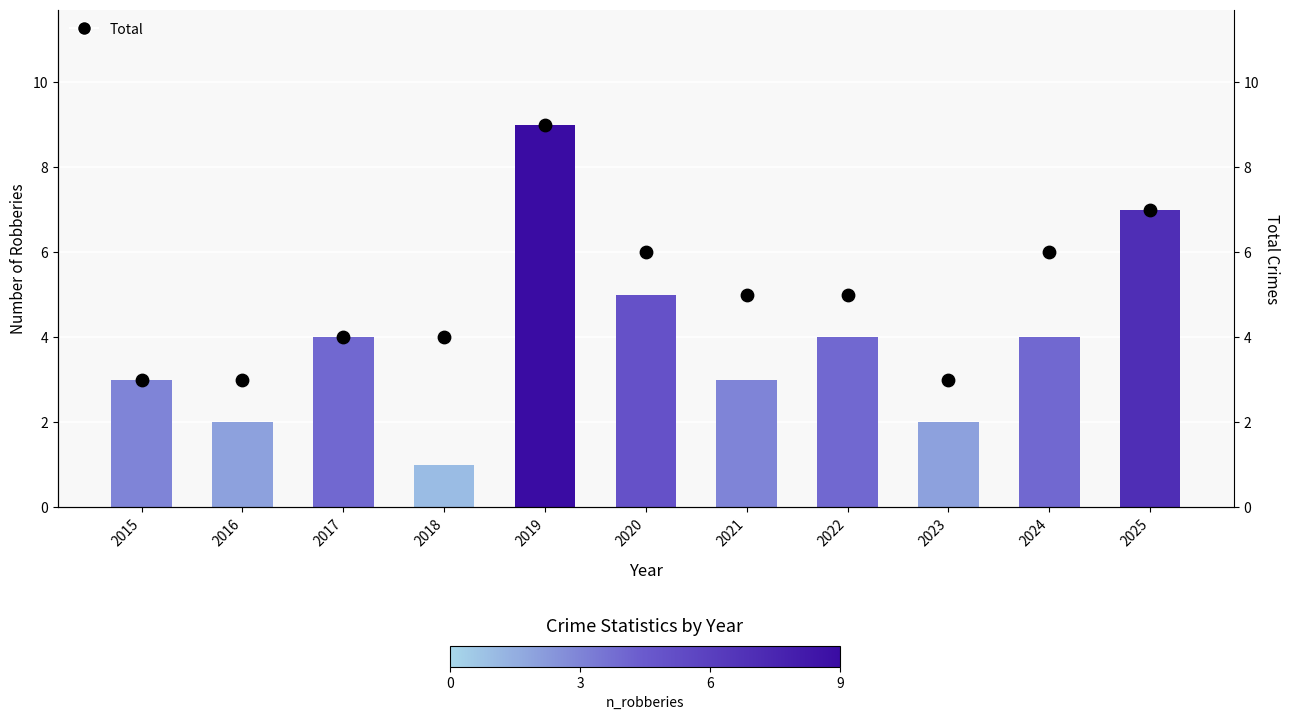

Which series has the largest total across all categories?

Total